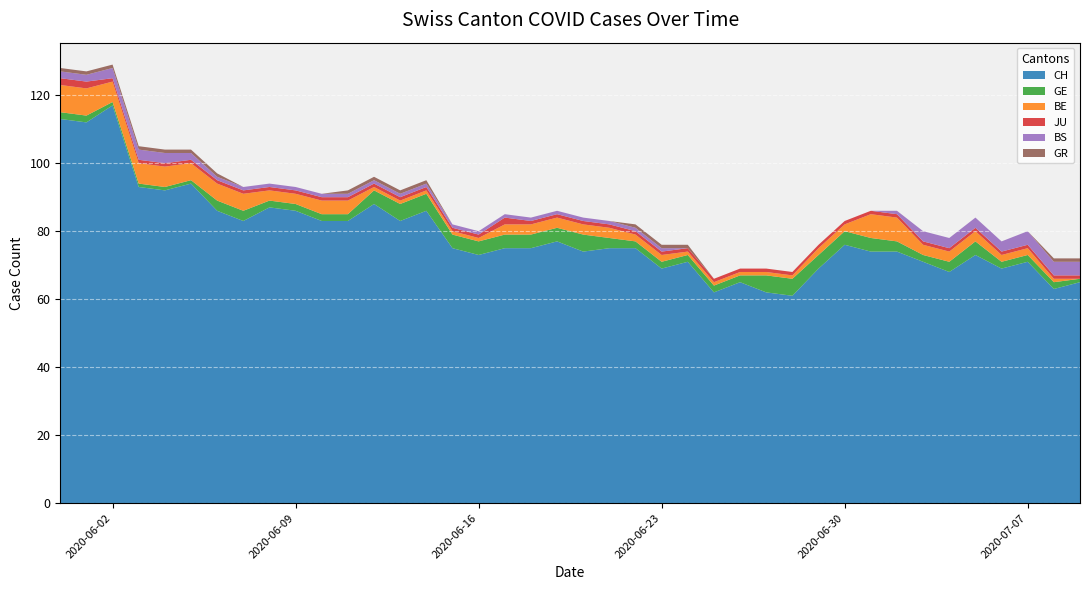

Reading left to right, extract all data points from this chart.

CH: 2020-05-31=113	2020-06-01=112	2020-06-02=117	2020-06-03=93	2020-06-04=92	2020-06-05=94	2020-06-06=86	2020-06-07=83	2020-06-08=87	2020-06-09=86	2020-06-10=83	2020-06-11=83	2020-06-12=88	2020-06-13=83	2020-06-14=86	2020-06-15=75	2020-06-16=73	2020-06-17=75	2020-06-18=75	2020-06-19=77	2020-06-20=74	2020-06-21=75	2020-06-22=75	2020-06-23=69	2020-06-24=71	2020-06-25=62	2020-06-26=65	2020-06-27=62	2020-06-28=61	2020-06-29=69	2020-06-30=76	2020-07-01=74	2020-07-02=74	2020-07-03=71	2020-07-04=68	2020-07-05=73	2020-07-06=69	2020-07-07=71	2020-07-08=63	2020-07-09=65
GE: 2020-05-31=2	2020-06-01=2	2020-06-02=1	2020-06-03=1	2020-06-04=1	2020-06-05=1	2020-06-06=3	2020-06-07=3	2020-06-08=2	2020-06-09=2	2020-06-10=2	2020-06-11=2	2020-06-12=4	2020-06-13=5	2020-06-14=5	2020-06-15=4	2020-06-16=4	2020-06-17=4	2020-06-18=4	2020-06-19=4	2020-06-20=5	2020-06-21=3	2020-06-22=2	2020-06-23=2	2020-06-24=2	2020-06-25=2	2020-06-26=2	2020-06-27=5	2020-06-28=5	2020-06-29=4	2020-06-30=4	2020-07-01=4	2020-07-02=3	2020-07-03=2	2020-07-04=3	2020-07-05=4	2020-07-06=2	2020-07-07=2	2020-07-08=2	2020-07-09=1
BE: 2020-05-31=8	2020-06-01=8	2020-06-02=6	2020-06-03=6	2020-06-04=6	2020-06-05=5	2020-06-06=5	2020-06-07=5	2020-06-08=3	2020-06-09=3	2020-06-10=4	2020-06-11=4	2020-06-12=1	2020-06-13=1	2020-06-14=1	2020-06-15=1	2020-06-16=1	2020-06-17=3	2020-06-18=3	2020-06-19=3	2020-06-20=3	2020-06-21=3	2020-06-22=2	2020-06-23=2	2020-06-24=1	2020-06-25=1	2020-06-26=1	2020-06-27=1	2020-06-28=1	2020-06-29=2	2020-06-30=2	2020-07-01=7	2020-07-02=7	2020-07-03=3	2020-07-04=3	2020-07-05=3	2020-07-06=2	2020-07-07=2	2020-07-08=1	2020-07-09=0
JU: 2020-05-31=2	2020-06-01=2	2020-06-02=1	2020-06-03=1	2020-06-04=1	2020-06-05=1	2020-06-06=1	2020-06-07=1	2020-06-08=1	2020-06-09=1	2020-06-10=1	2020-06-11=1	2020-06-12=1	2020-06-13=1	2020-06-14=1	2020-06-15=1	2020-06-16=1	2020-06-17=2	2020-06-18=1	2020-06-19=1	2020-06-20=1	2020-06-21=1	2020-06-22=1	2020-06-23=1	2020-06-24=1	2020-06-25=1	2020-06-26=1	2020-06-27=1	2020-06-28=1	2020-06-29=1	2020-06-30=1	2020-07-01=1	2020-07-02=1	2020-07-03=1	2020-07-04=1	2020-07-05=1	2020-07-06=1	2020-07-07=1	2020-07-08=1	2020-07-09=1
BS: 2020-05-31=2	2020-06-01=2	2020-06-02=3	2020-06-03=3	2020-06-04=3	2020-06-05=2	2020-06-06=1	2020-06-07=1	2020-06-08=1	2020-06-09=1	2020-06-10=1	2020-06-11=1	2020-06-12=1	2020-06-13=1	2020-06-14=1	2020-06-15=1	2020-06-16=1	2020-06-17=1	2020-06-18=1	2020-06-19=1	2020-06-20=1	2020-06-21=1	2020-06-22=1	2020-06-23=1	2020-06-24=0	2020-06-25=0	2020-06-26=0	2020-06-27=0	2020-06-28=0	2020-06-29=0	2020-06-30=0	2020-07-01=0	2020-07-02=1	2020-07-03=3	2020-07-04=3	2020-07-05=3	2020-07-06=3	2020-07-07=4	2020-07-08=4	2020-07-09=4
GR: 2020-05-31=1	2020-06-01=1	2020-06-02=1	2020-06-03=1	2020-06-04=1	2020-06-05=1	2020-06-06=1	2020-06-07=0	2020-06-08=0	2020-06-09=0	2020-06-10=0	2020-06-11=1	2020-06-12=1	2020-06-13=1	2020-06-14=1	2020-06-15=0	2020-06-16=0	2020-06-17=0	2020-06-18=0	2020-06-19=0	2020-06-20=0	2020-06-21=0	2020-06-22=1	2020-06-23=1	2020-06-24=1	2020-06-25=0	2020-06-26=0	2020-06-27=0	2020-06-28=0	2020-06-29=0	2020-06-30=0	2020-07-01=0	2020-07-02=0	2020-07-03=0	2020-07-04=0	2020-07-05=0	2020-07-06=0	2020-07-07=0	2020-07-08=1	2020-07-09=1